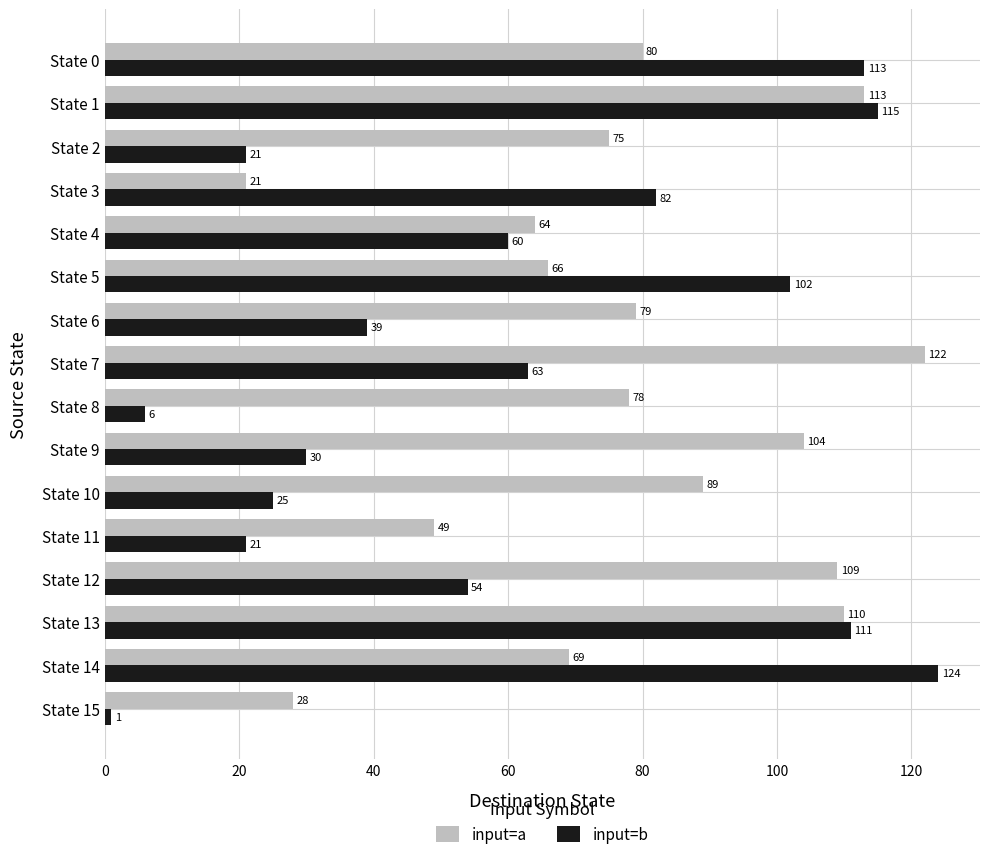

What is the difference between the maximum and minimum values in the input=a series?

101